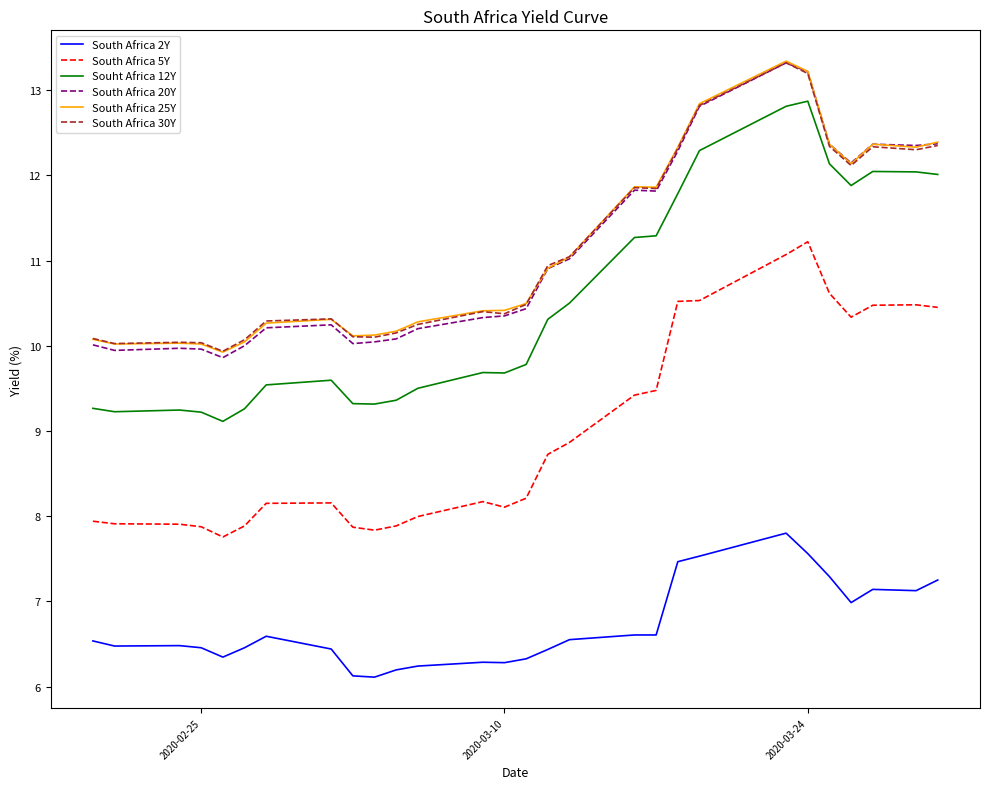

True or false: South Africa 30Y and South Africa 2Y cross at least once.

False